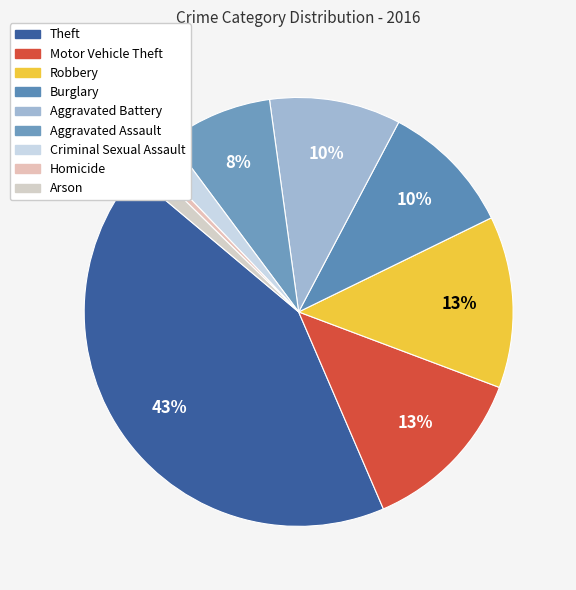

Is there a majority slice in this chart?

No